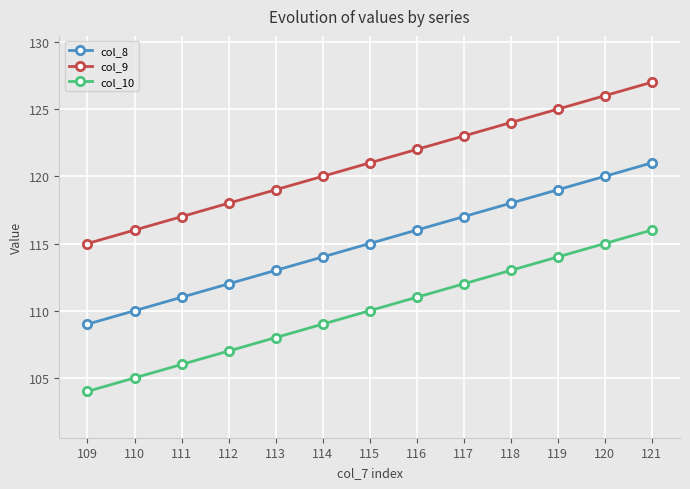

At which category is the sum across all series the highest?

121